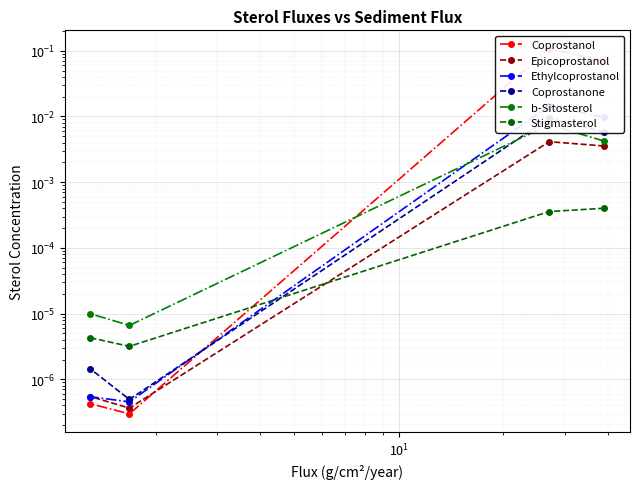

What are all the series names shown in the legend?

Coprostanol, Epicoprostanol, Ethylcoprostanol, Coprostanone, b-Sitosterol, Stigmasterol